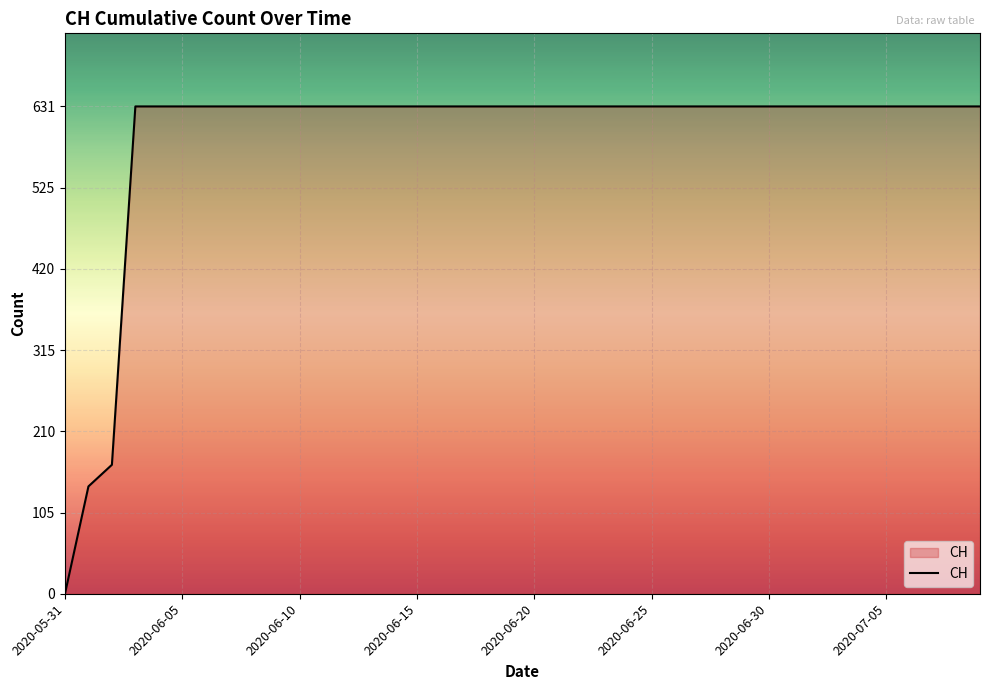

What is the difference between the maximum and minimum values?

631